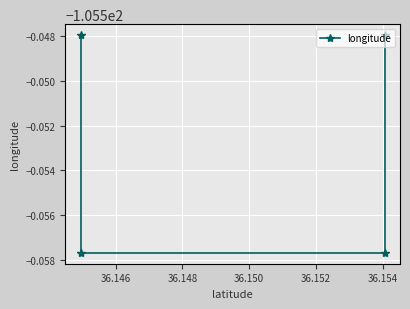

Reading left to right, what are all the values shown in this chart?

-105.5	-105.6	-105.6	-105.5